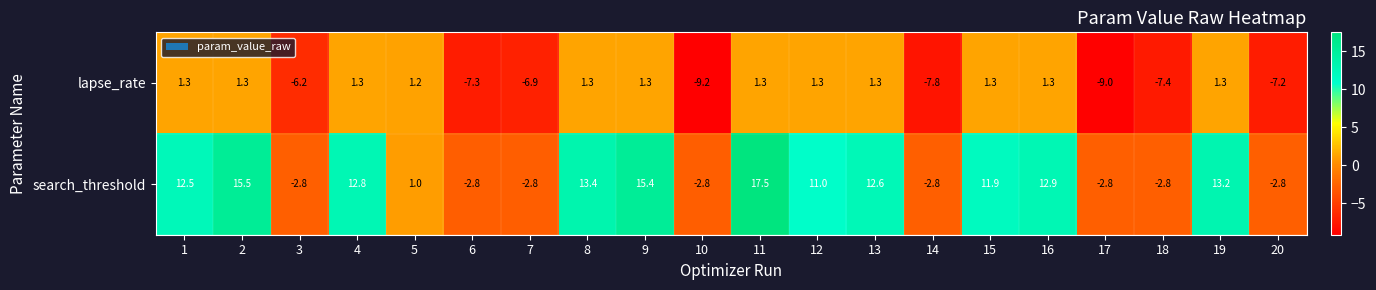

At which category is the sum across all series the highest?

11